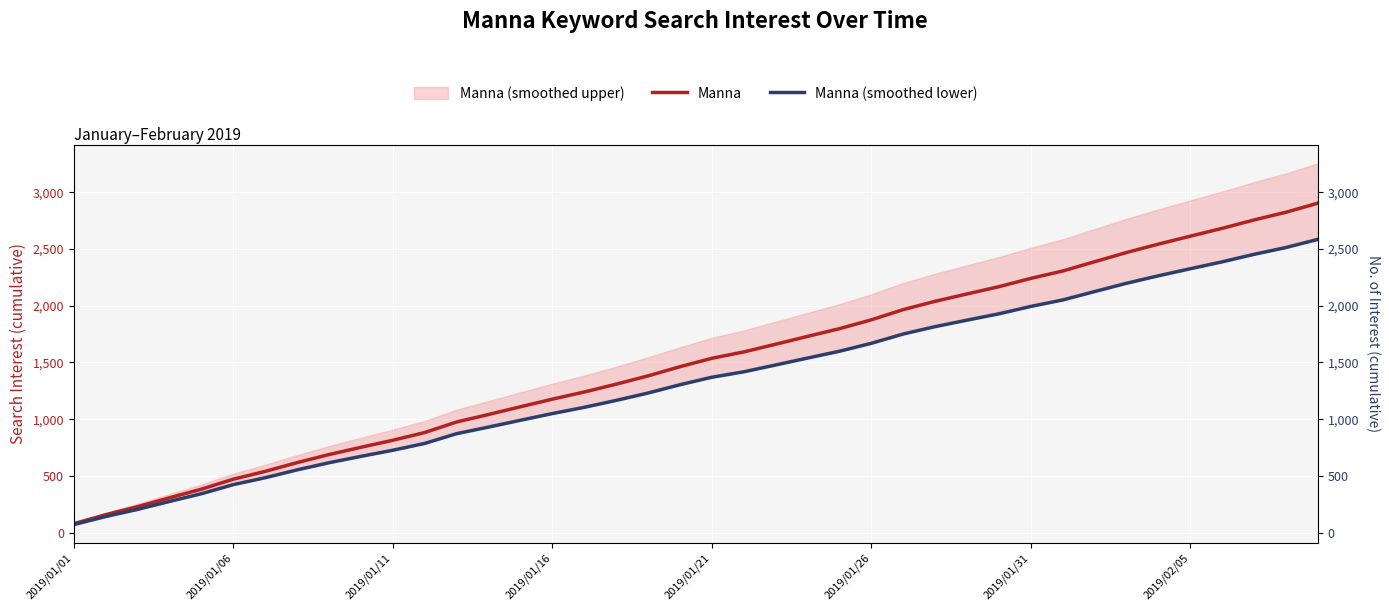

Is it true that Manna (smoothed lower) equals 1873 at 28?

True